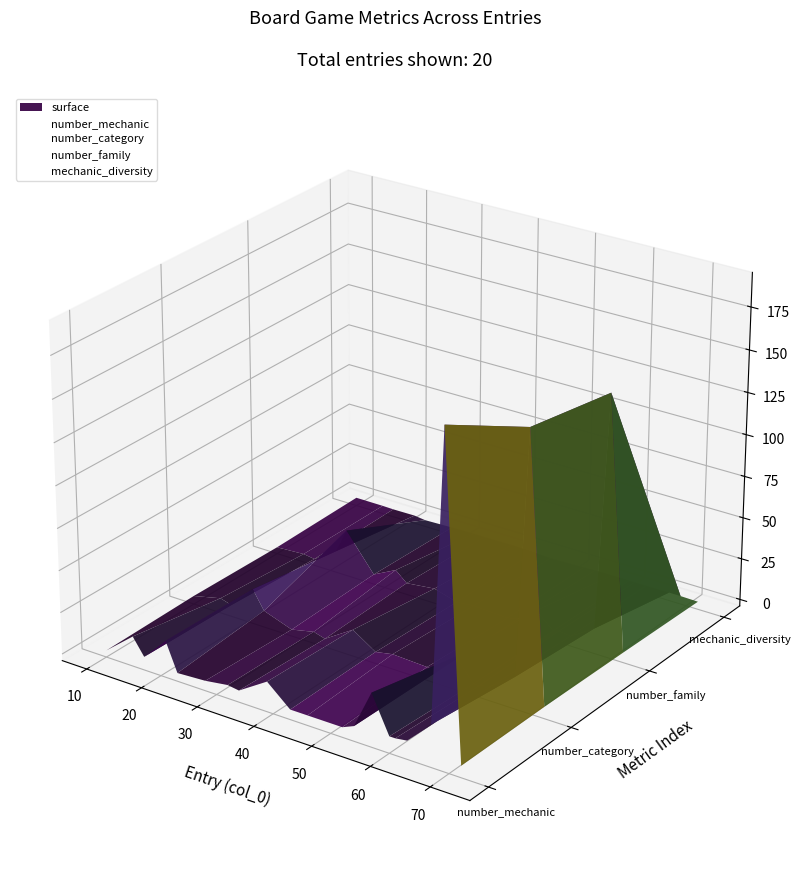

What is the smallest value displayed?

-0.1